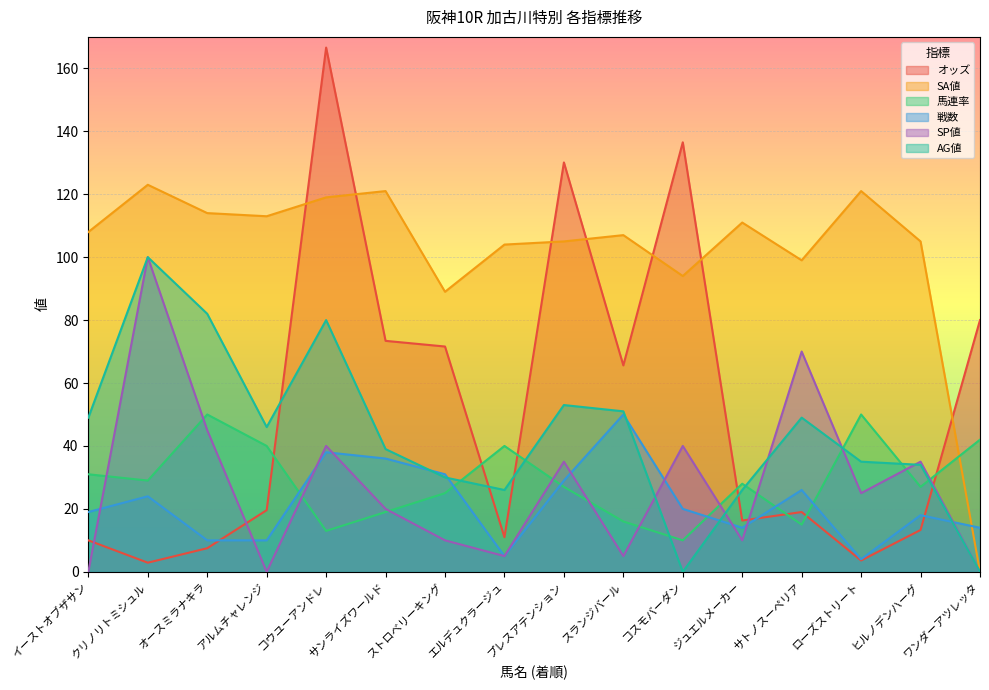

At which label does SP値 reach its peak?

クリノリトミシュル